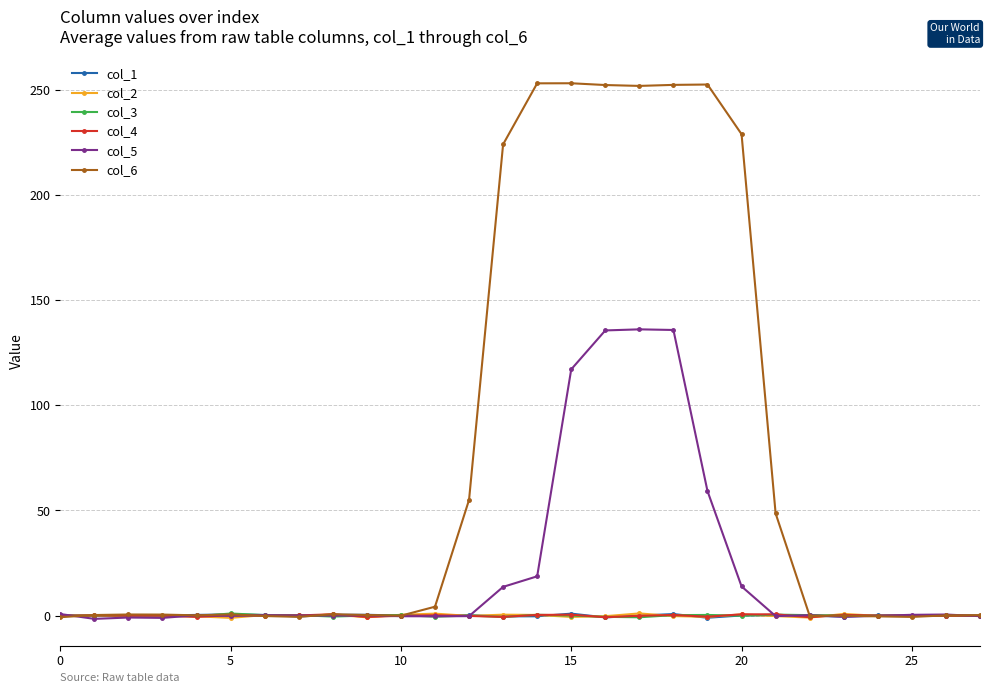

Which series has the largest range (max minus min)?

col_6